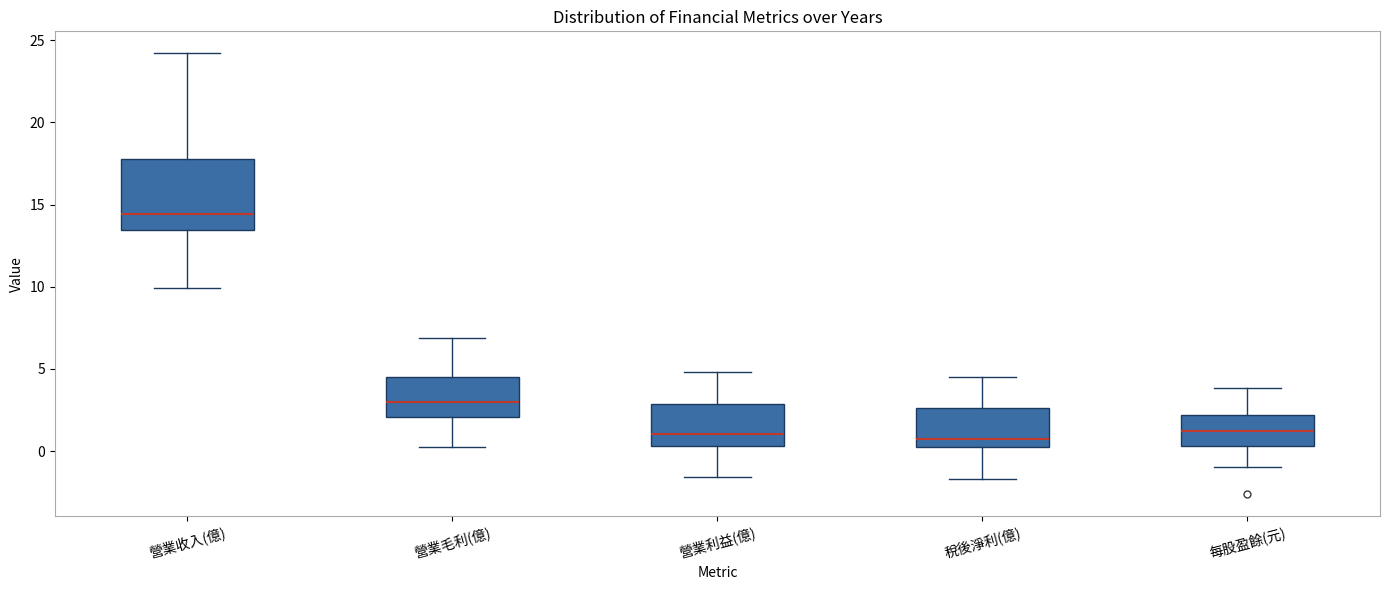

Where does the median line of the box for 營業毛利(億) sit on the y-axis? The values are not printed on the chart, so give them approximately, as read against the axis.

3.0